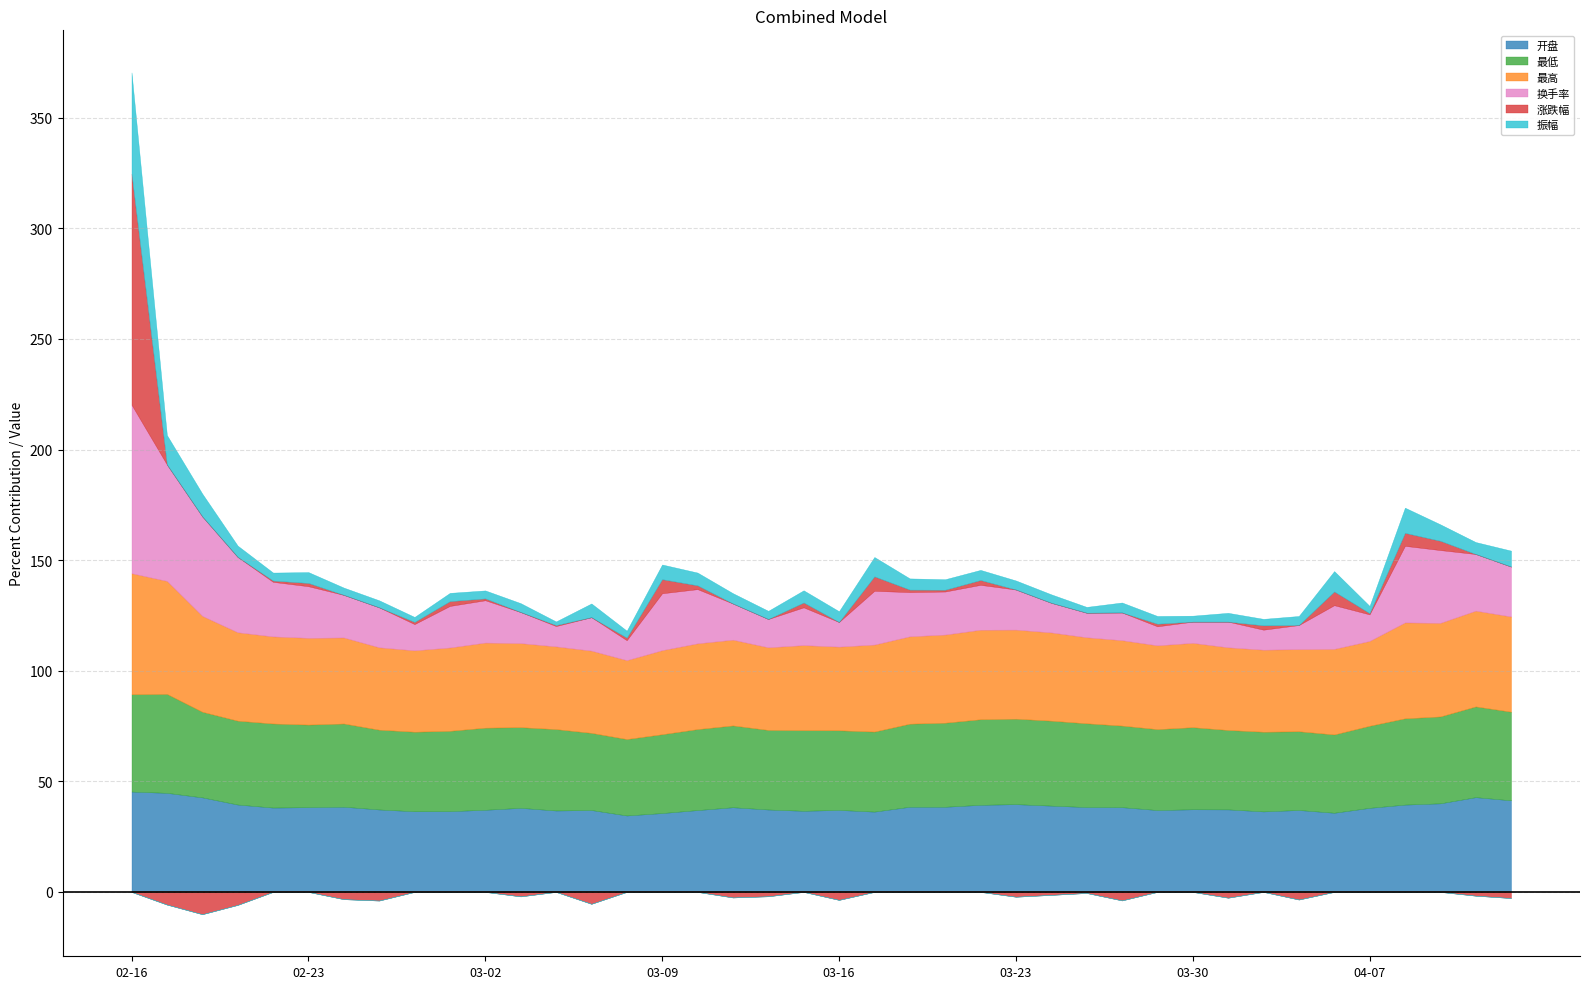

How many intersections are there between 开盘 and 换手率?

1